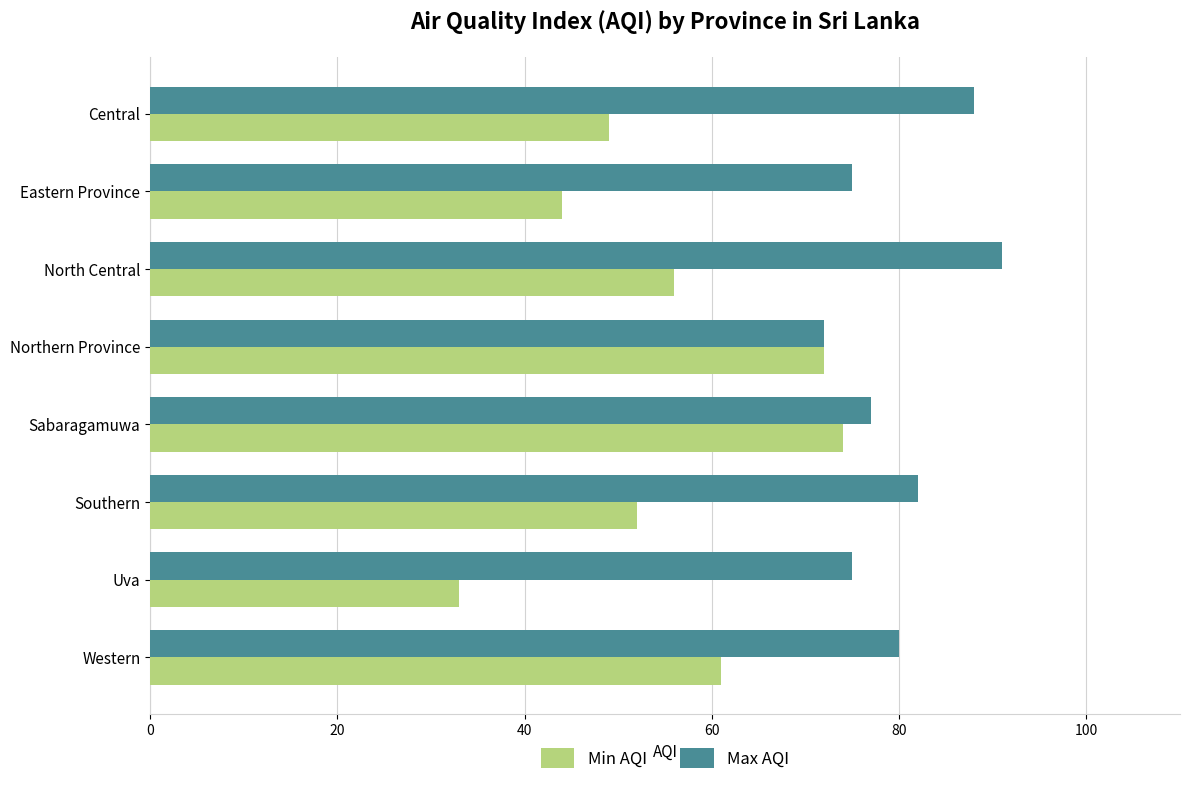

The Min AQI series shows 16 at Western. True or false?

False